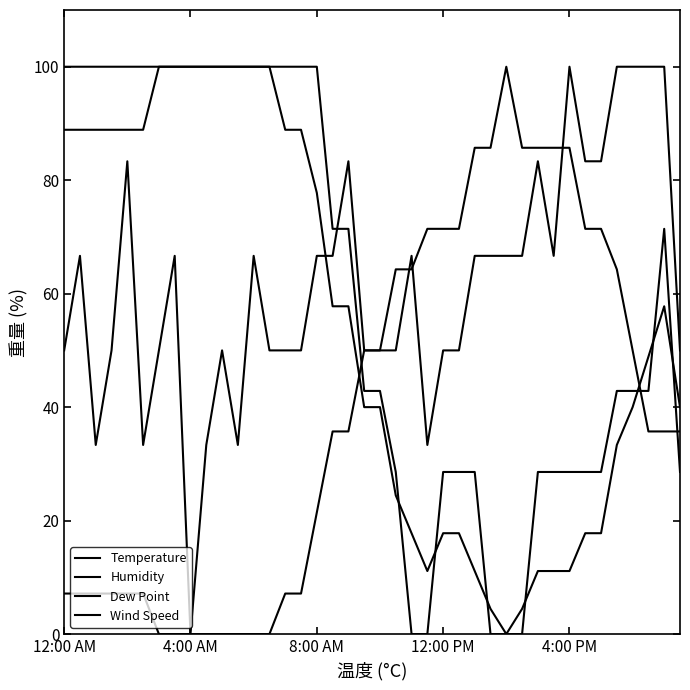

Count the number of categories in the chart.

40